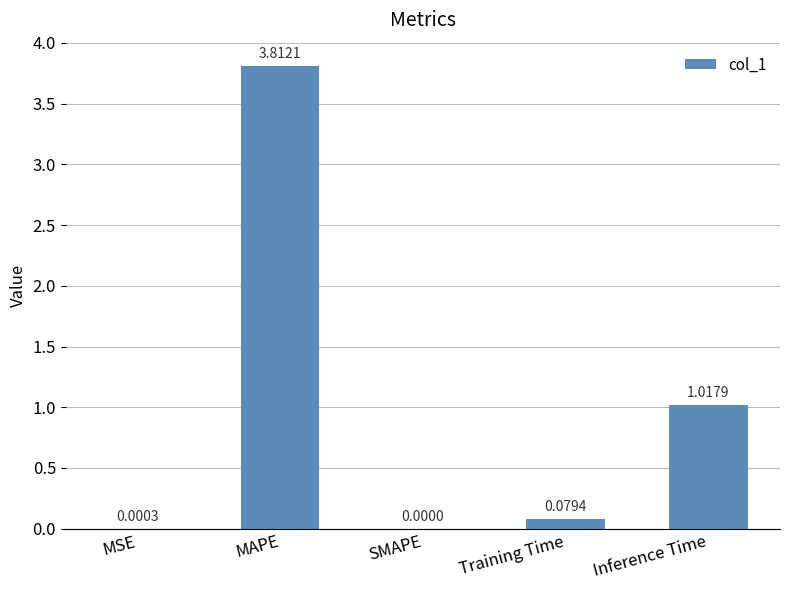

Is it true that the value at MAPE is 6.6?

False